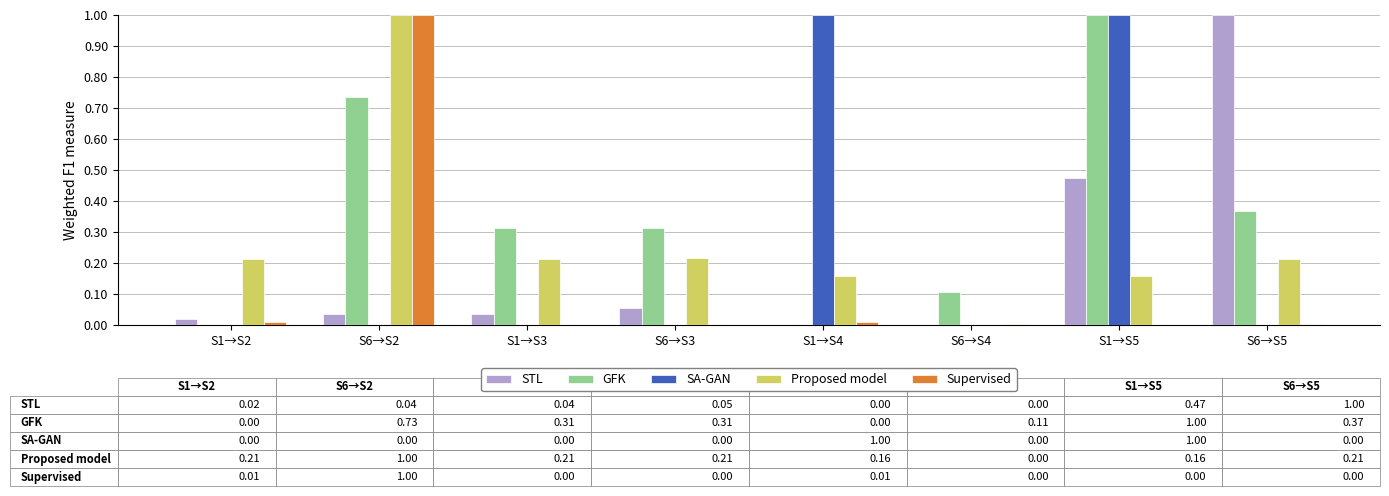

Are the bars grouped side by side (vs. stacked)?

Yes